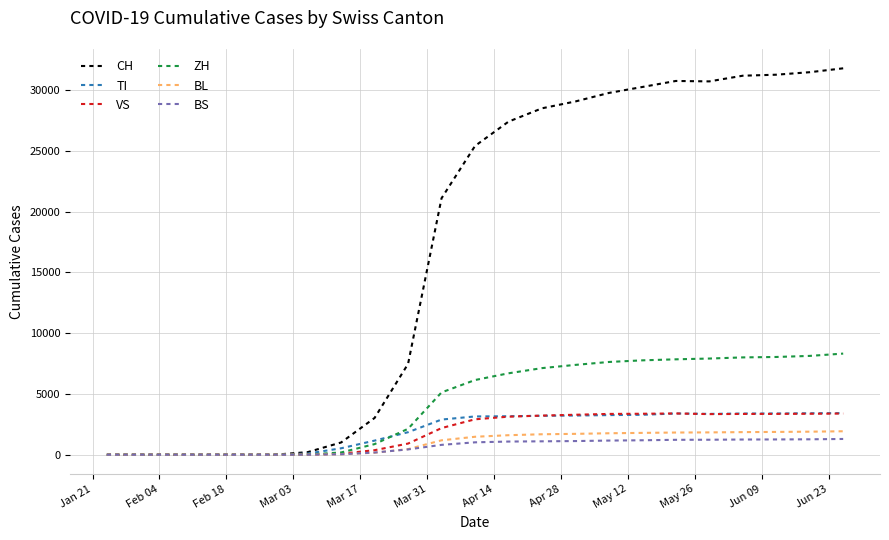

Which series has the largest range (max minus min)?

CH